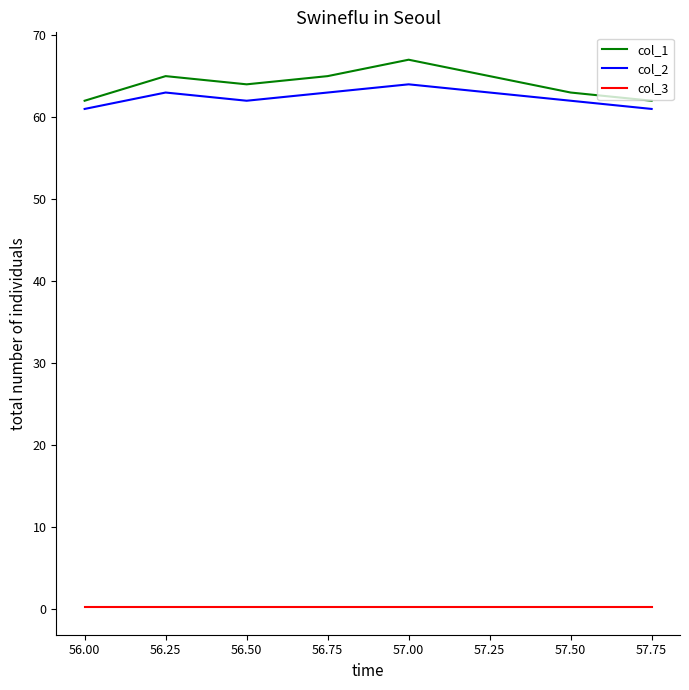

Is the value of col_1 at 57.50 greater than the value of col_3 at 57.50?

Yes